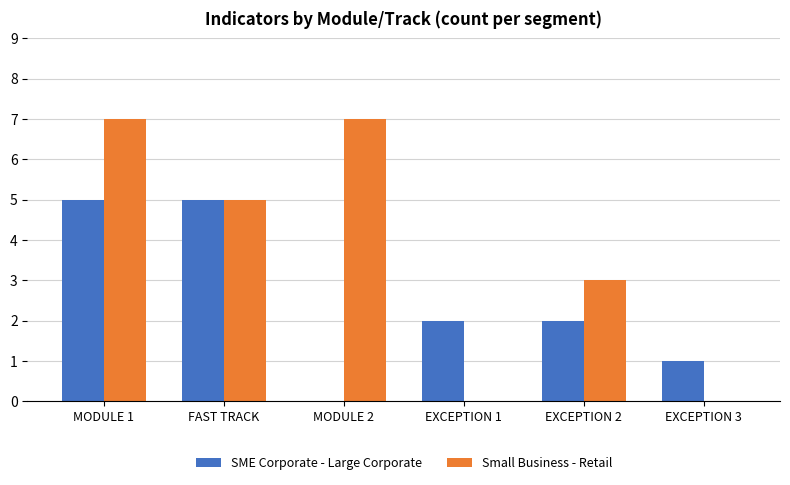

True or false: SME Corporate - Large Corporate has a value of 2 at MODULE 2.

False